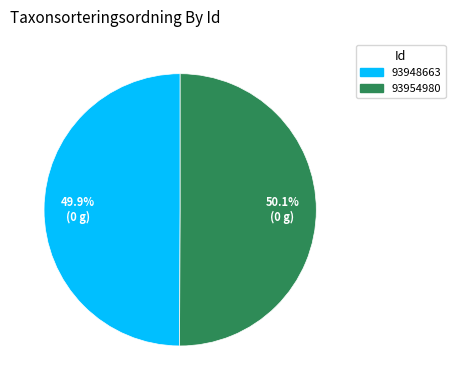

What percentage is the 93954980 slice, to the nearest percent?

50%